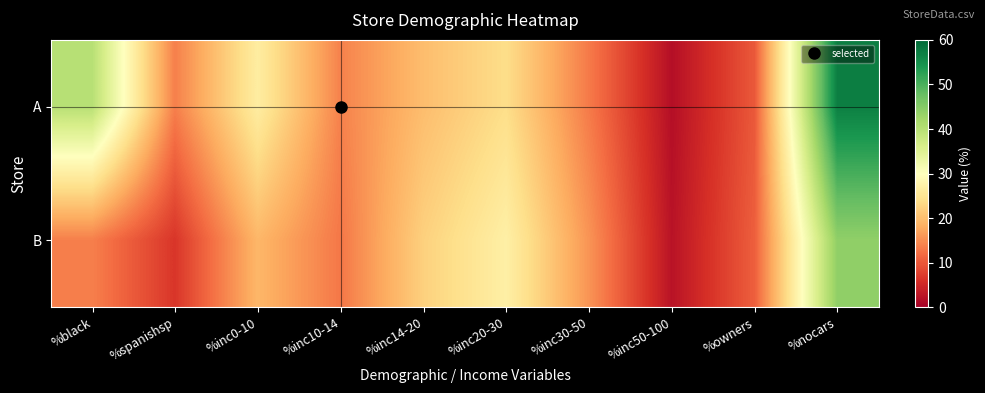

At which category is the sum across all series the highest?

%nocars